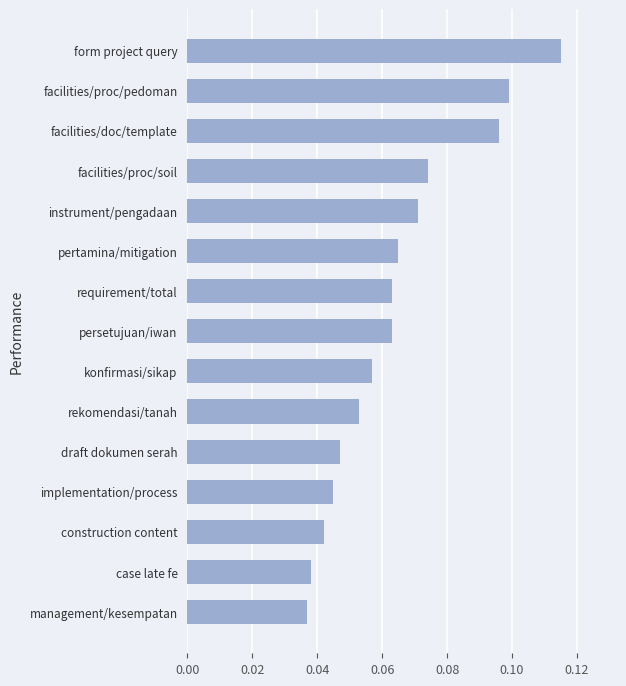

At which category does the chart reach its peak across all series?

form project query